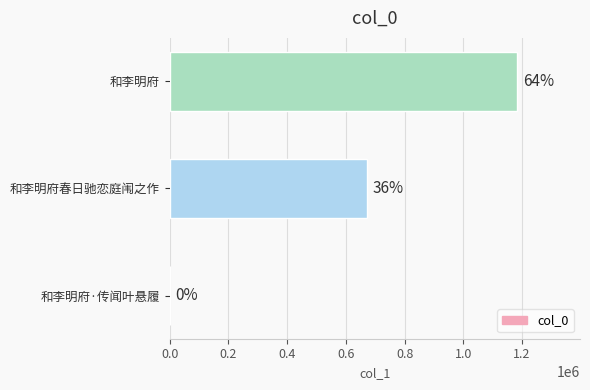

Does the chart contain any negative values?

No